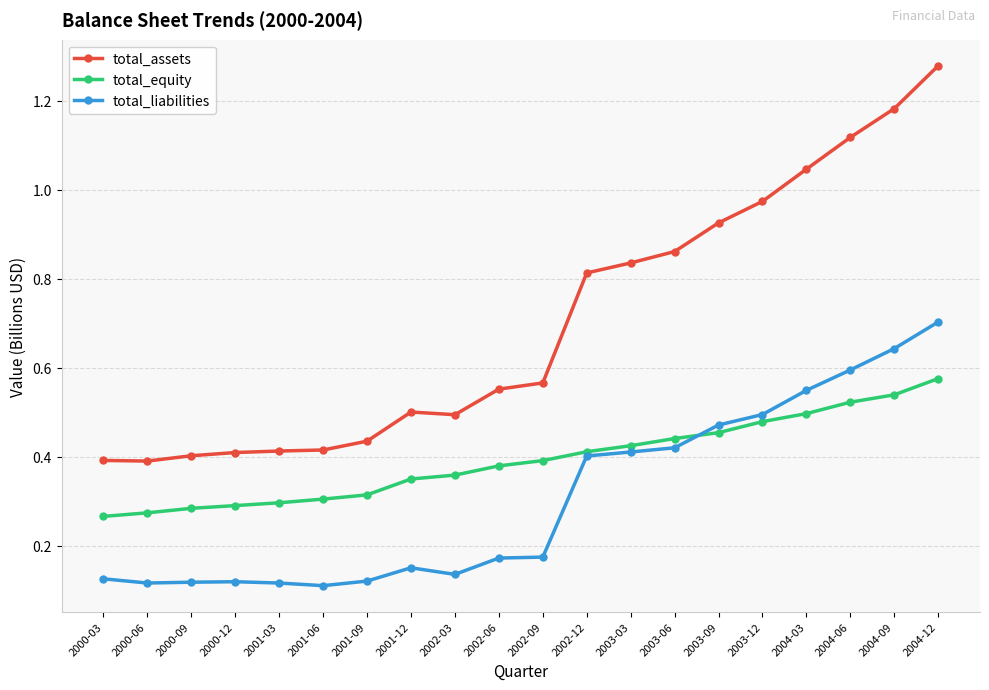

True or false: total_equity and total_assets cross at least once.

False